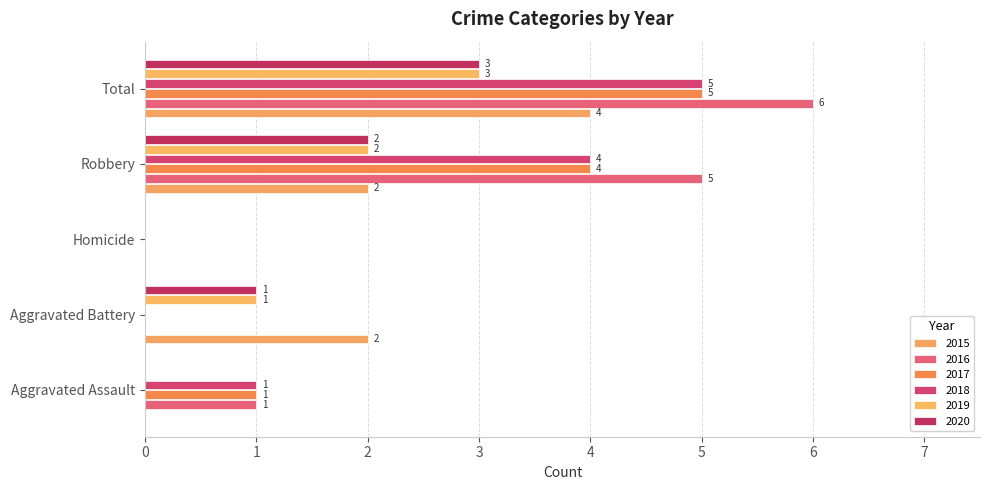

What position from the left is Aggravated Assault?

1